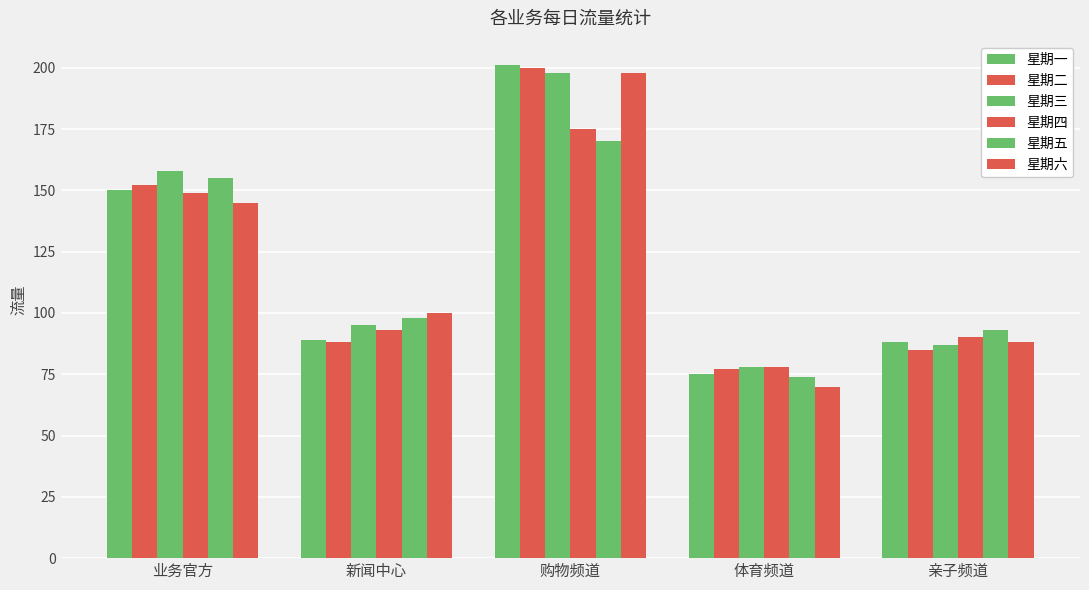

The 星期三 series shows 87 at 亲子频道. True or false?

True